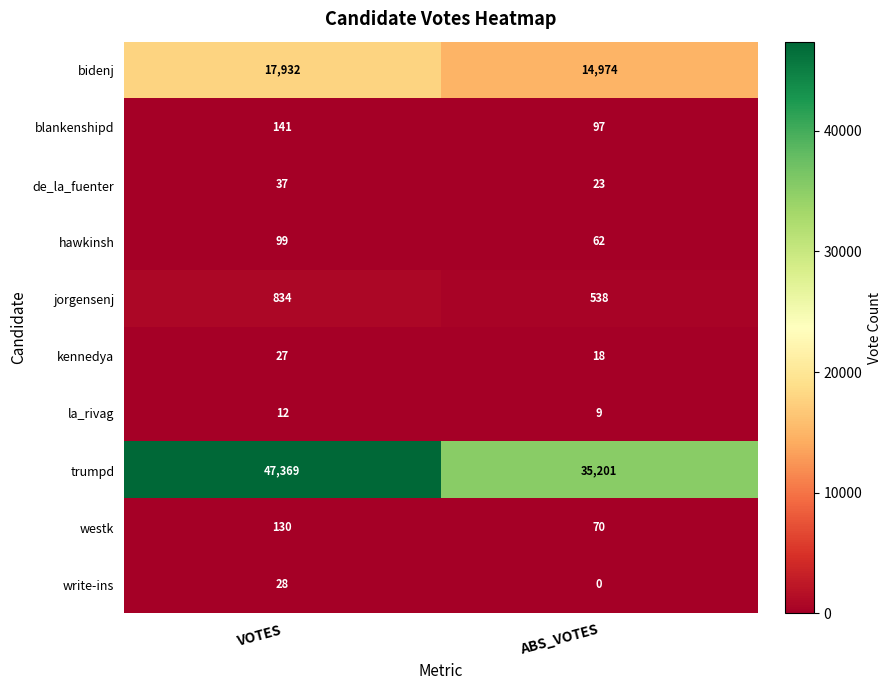

List the labels in order of trumpd value, largest first.

VOTES, ABS_VOTES